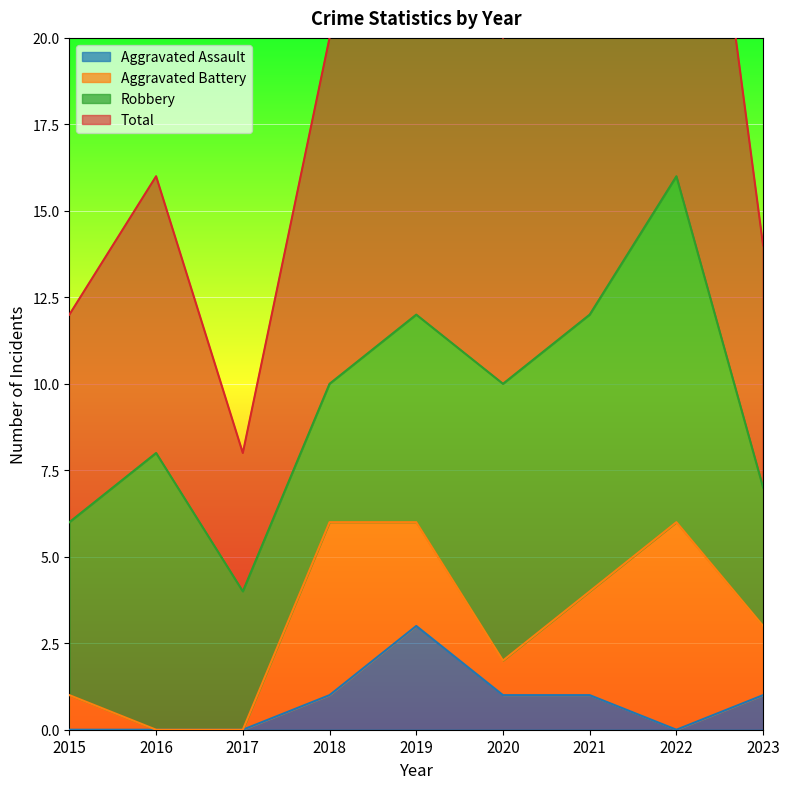

How many interior local peaks does the Aggravated Assault series have?

1